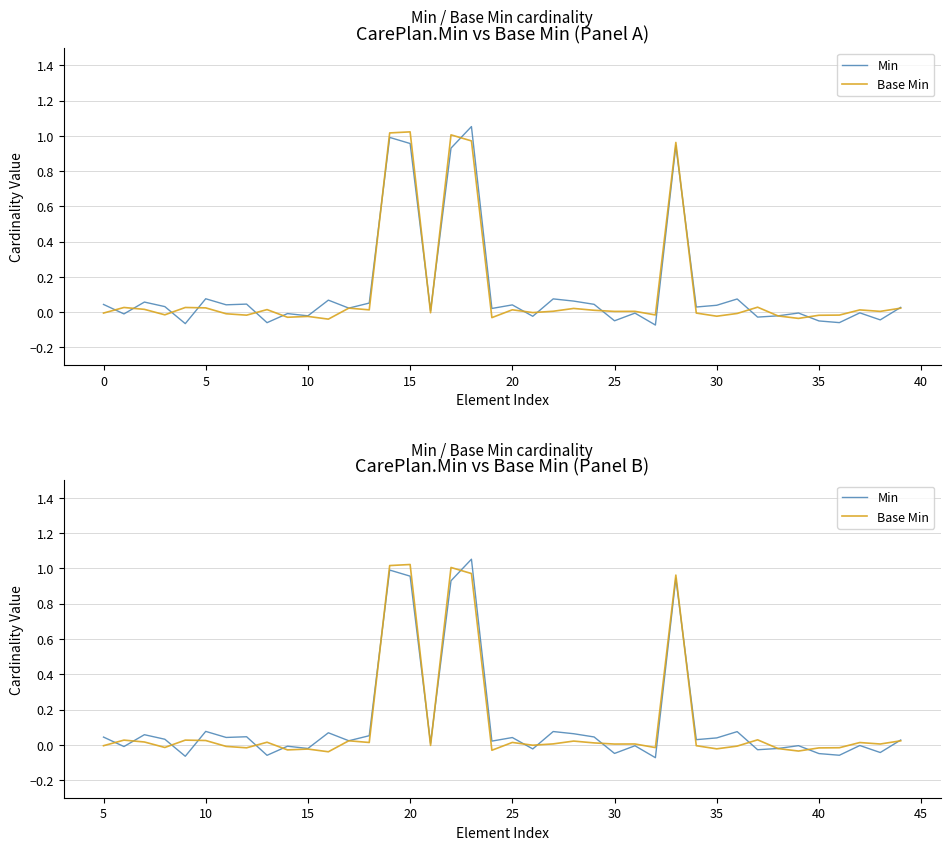

What is the average value of the Min series?

0.1